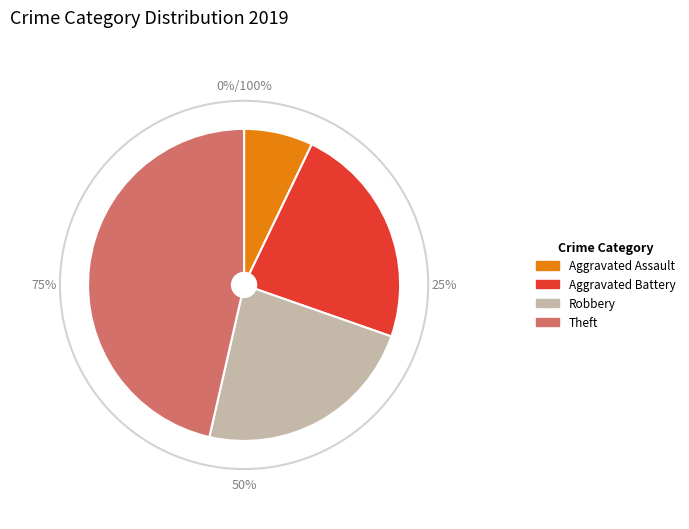

Which slice is the largest?

Theft